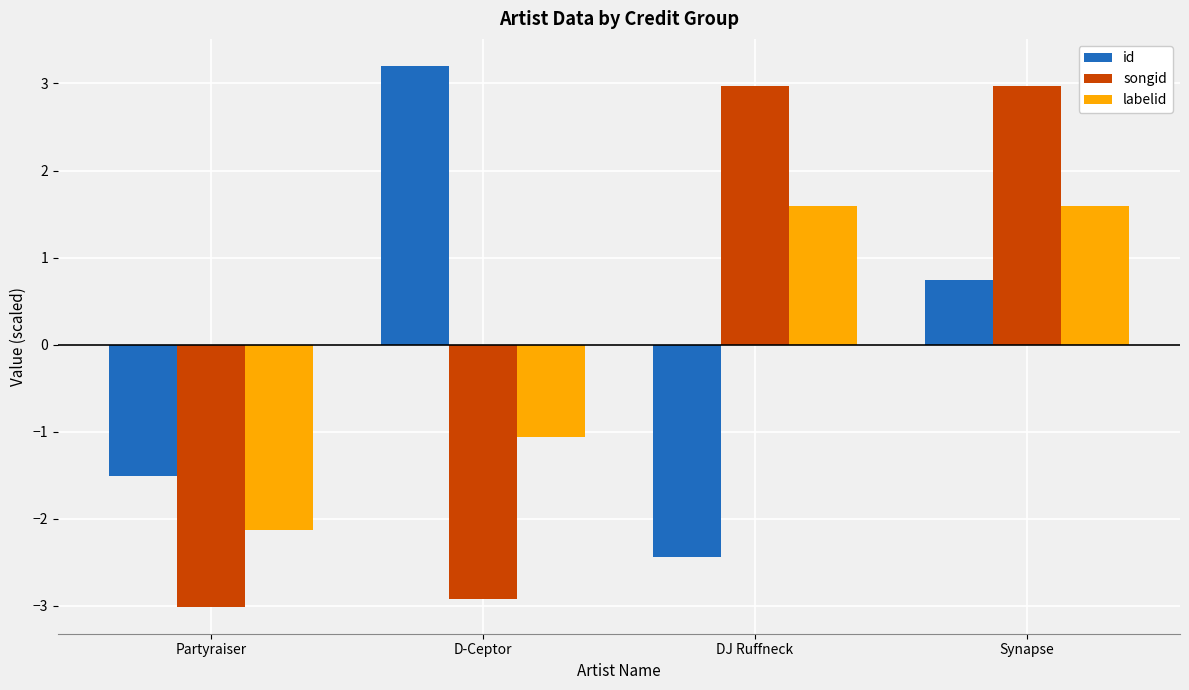

Reading right to left, extract all data points from this chart.

id: 0.7	-2.4	3.2	-1.5
songid: 3.0	3.0	-2.9	-3.0
labelid: 1.6	1.6	-1.1	-2.1